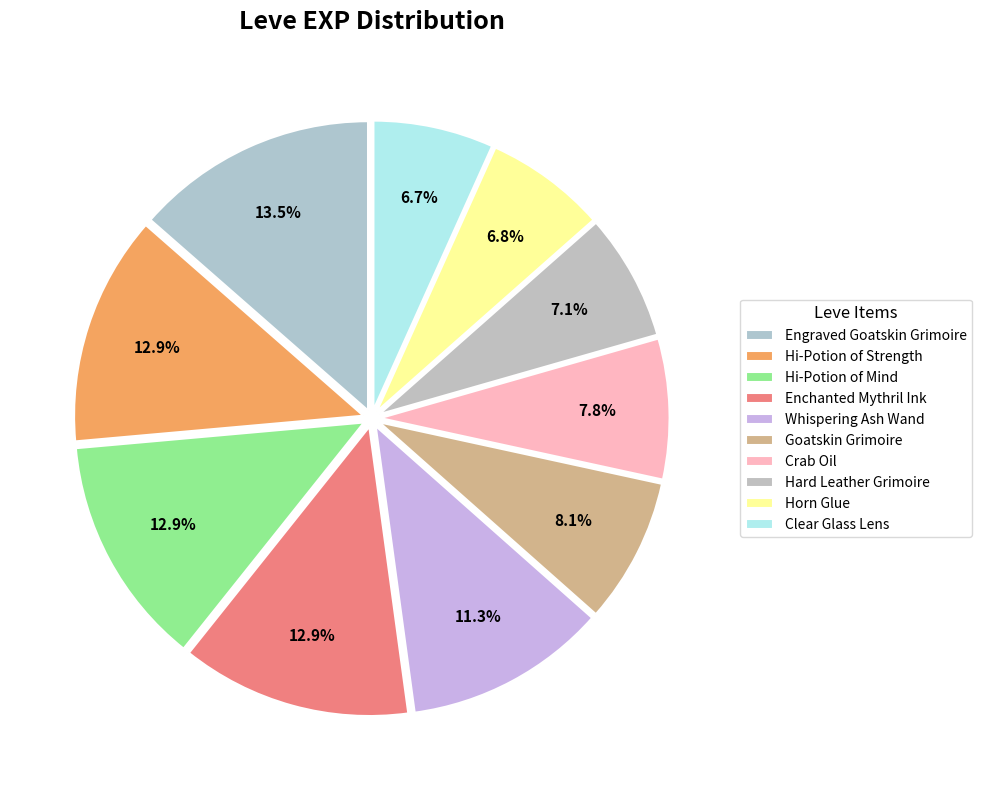

Count the number of slices in the pie.

10